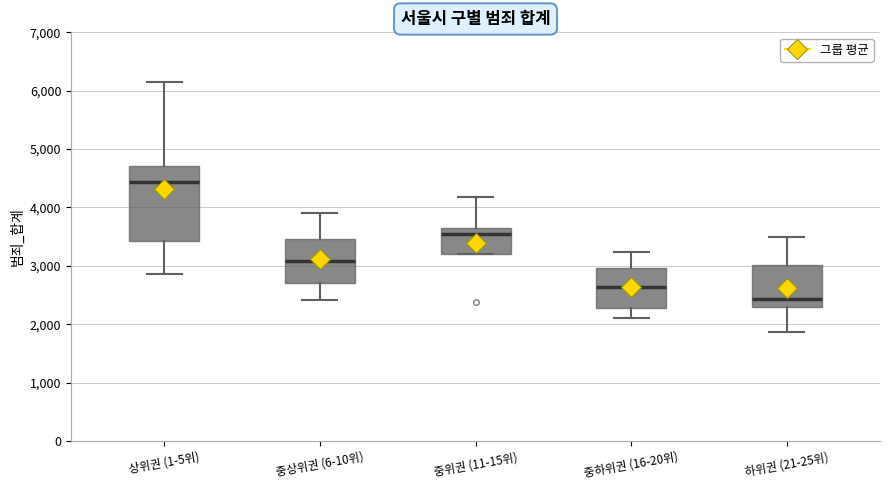

Reading left to right, read every box against the y-axis: the position of its median line, the range the box covers, and the ends of its whiskers. The values are not printed on the chart, so give them approximately, as read against the axis.

상위권 (1-5위): median 4400, box 3400 to 4700, whiskers 2900 to 6100
중상위권 (6-10위): median 3100, box 2700 to 3500, whiskers 2400 to 3900
중위권 (11-15위): median 3500, box 3200 to 3700, whiskers 3200 to 4200
중하위권 (16-20위): median 2600, box 2300 to 3000, whiskers 2100 to 3200
하위권 (21-25위): median 2400, box 2300 to 3000, whiskers 1900 to 3500